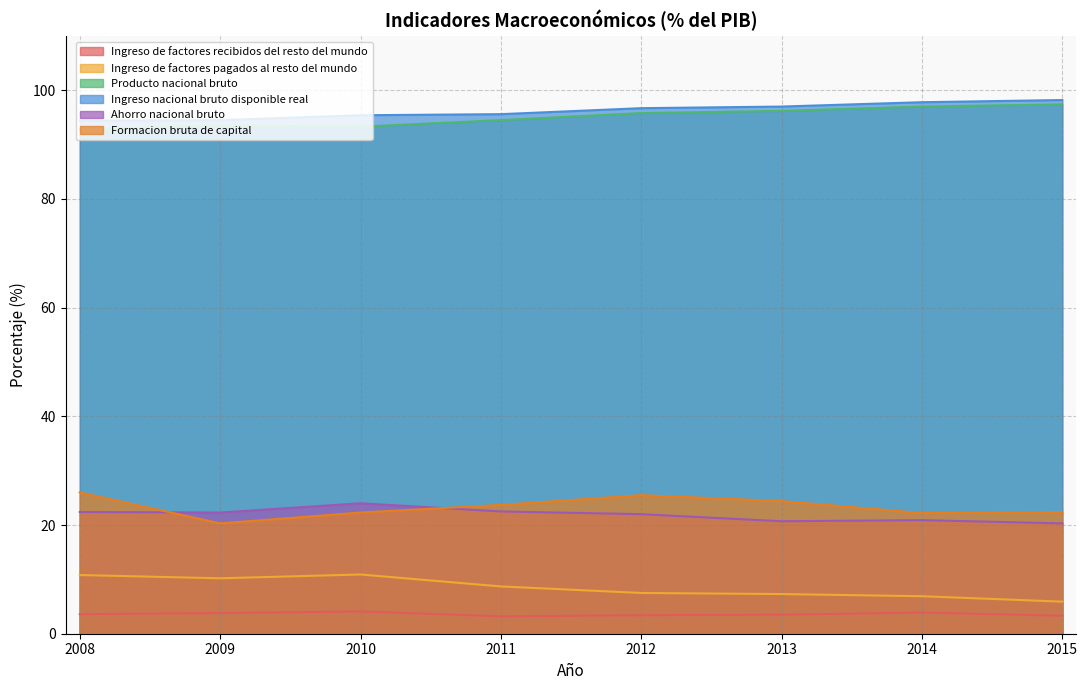

What is the highest value of the Ahorro nacional bruto series?

24.0